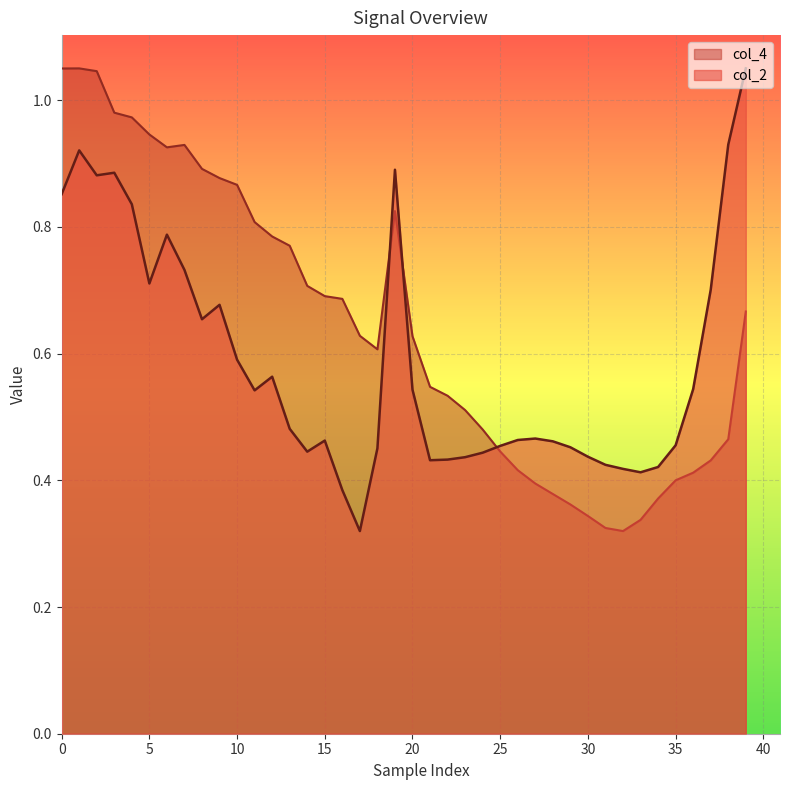

What is the label of the 28th point from the right?

12